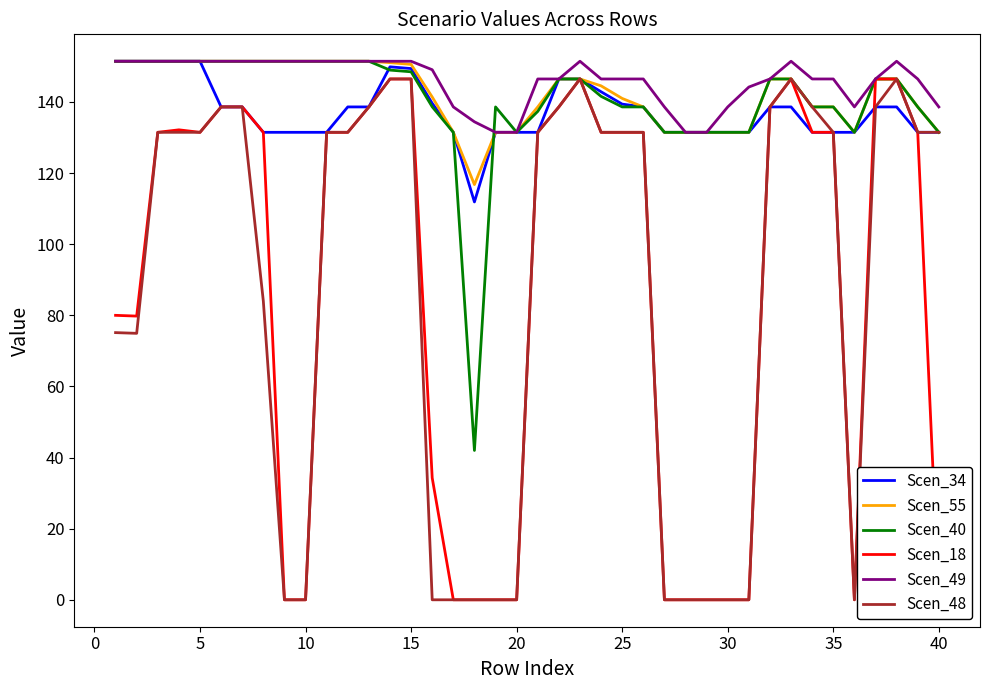

What is the value of the Scen_49 point at the 34th from the left?

146.5